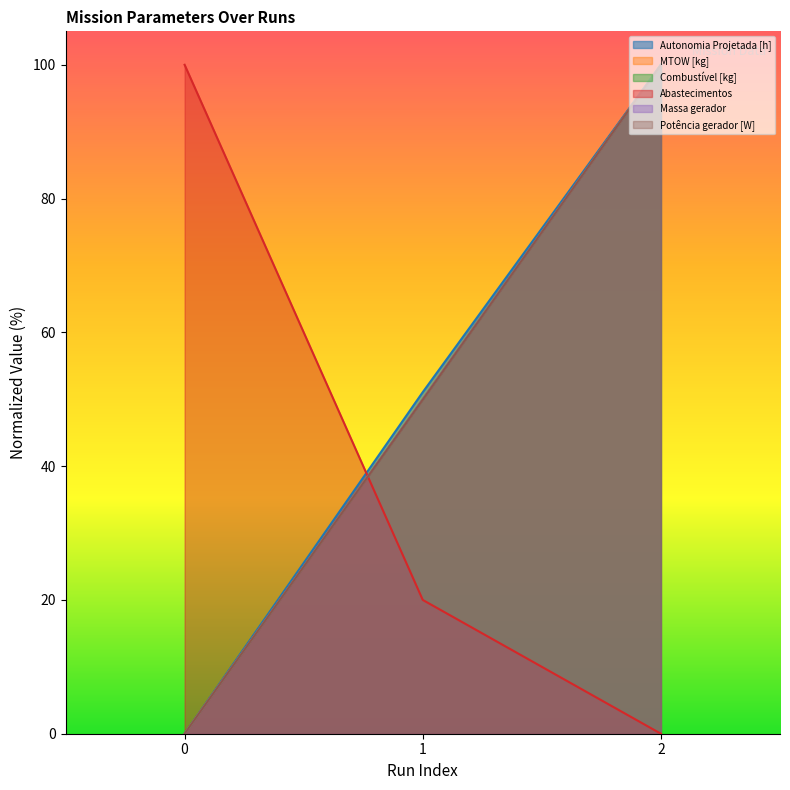

The value of Combustível [kg] at 1 is 68.6. True or false?

False